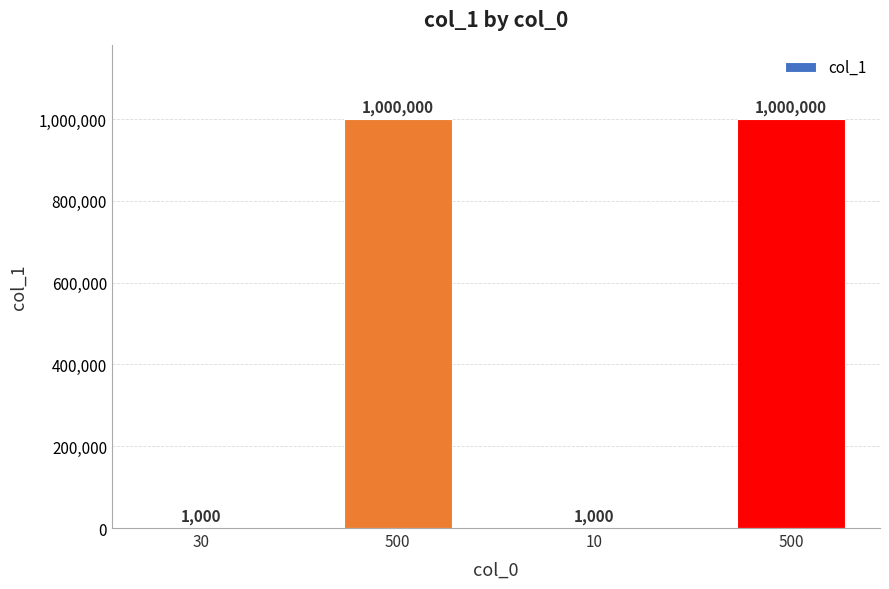

At which label is the value closest to 500500?

30